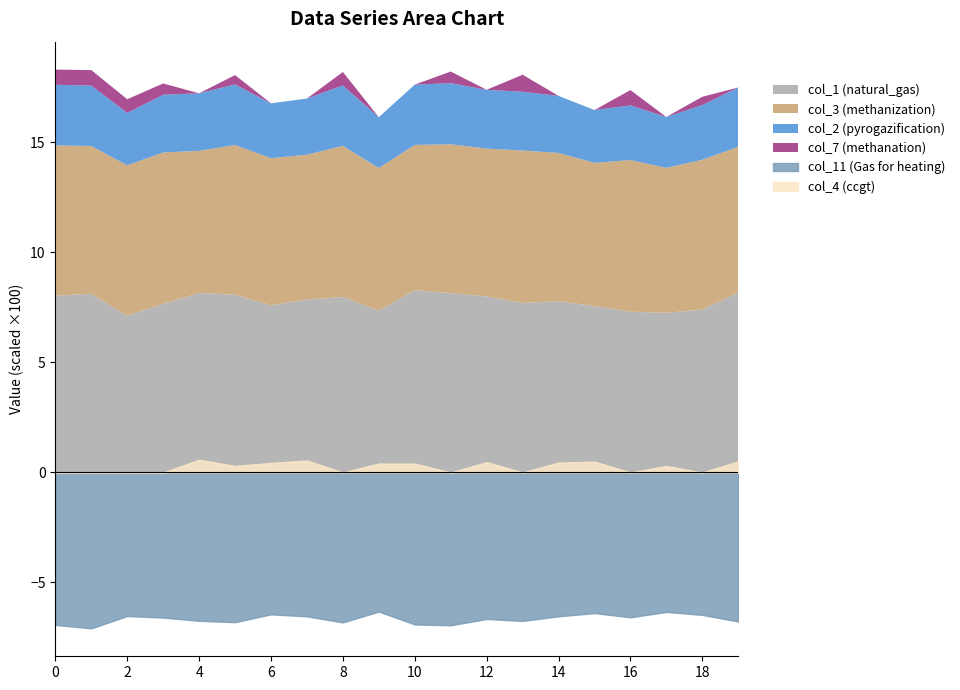

The value of col_3 at 0 is 0.1. True or false?

True